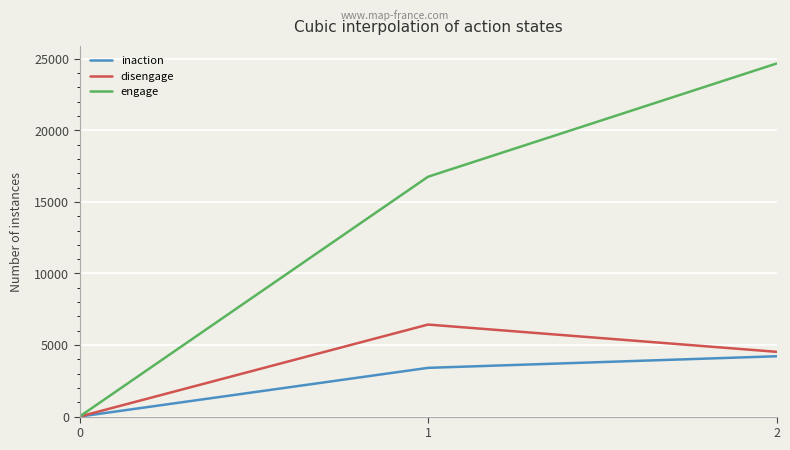

Which category has the highest value across all series?

2